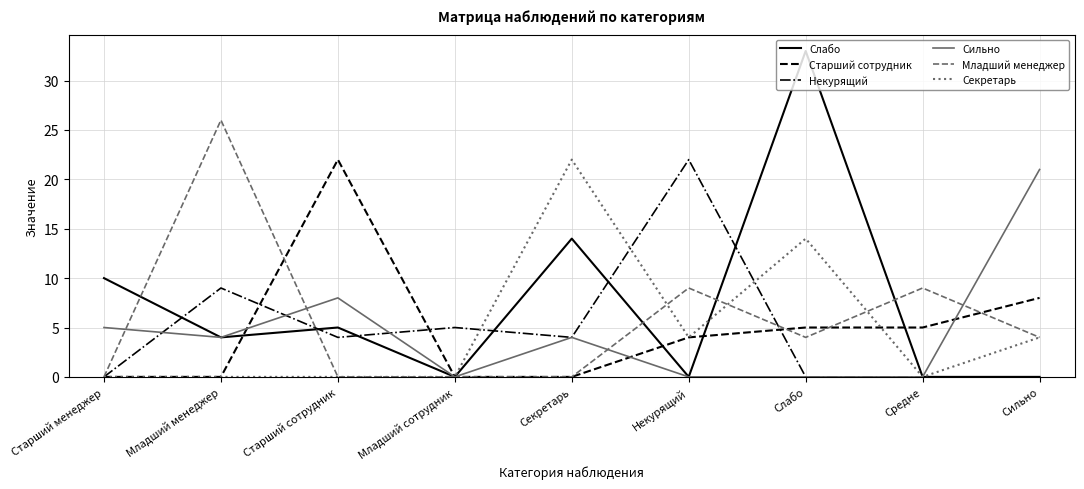

What is the maximum value for Сильно?

21